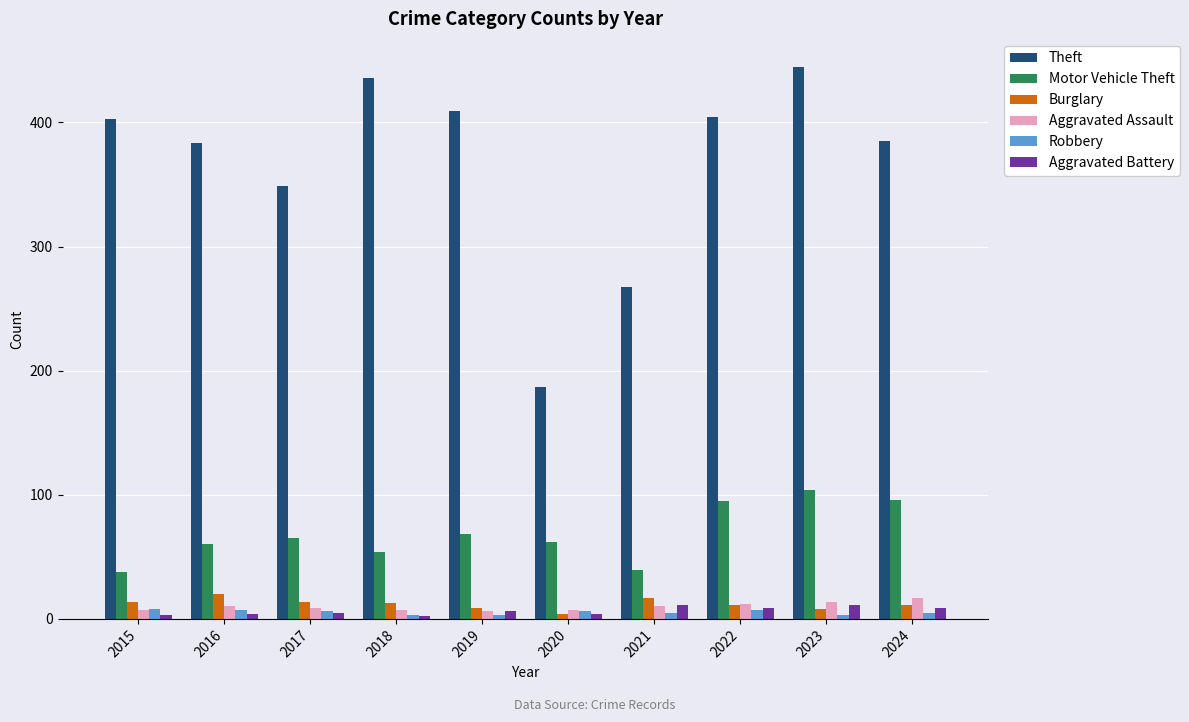

The value of Theft at 2024 is 557. True or false?

False